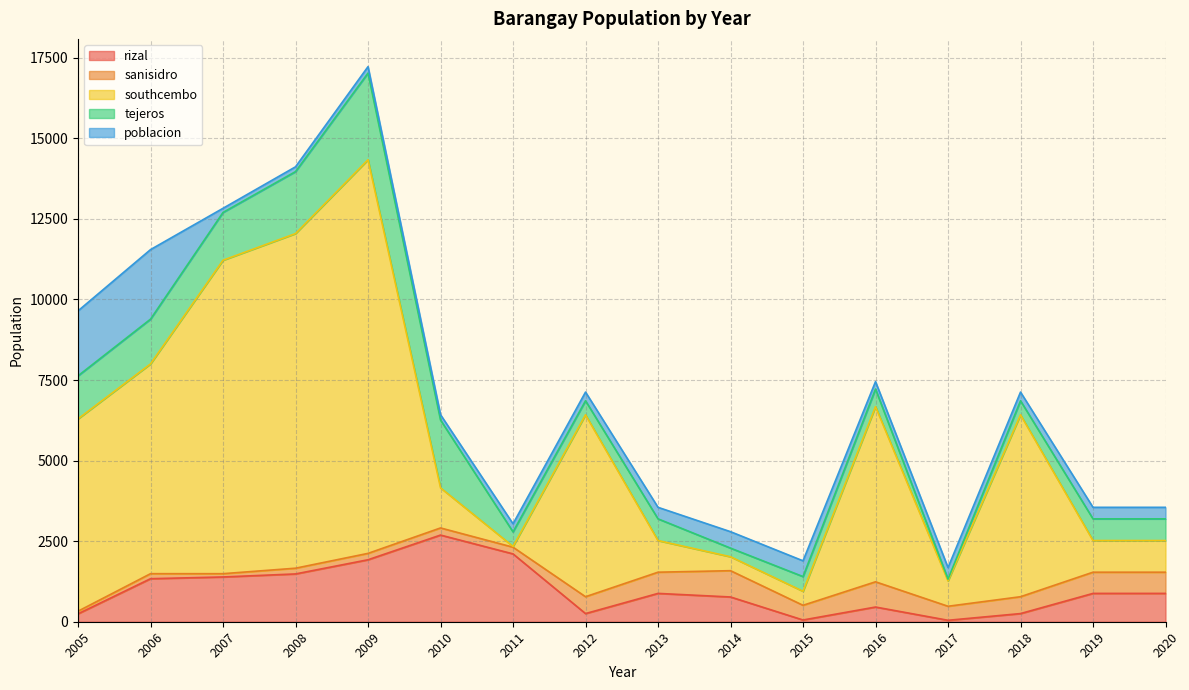

Count the number of data series in this chart.

5